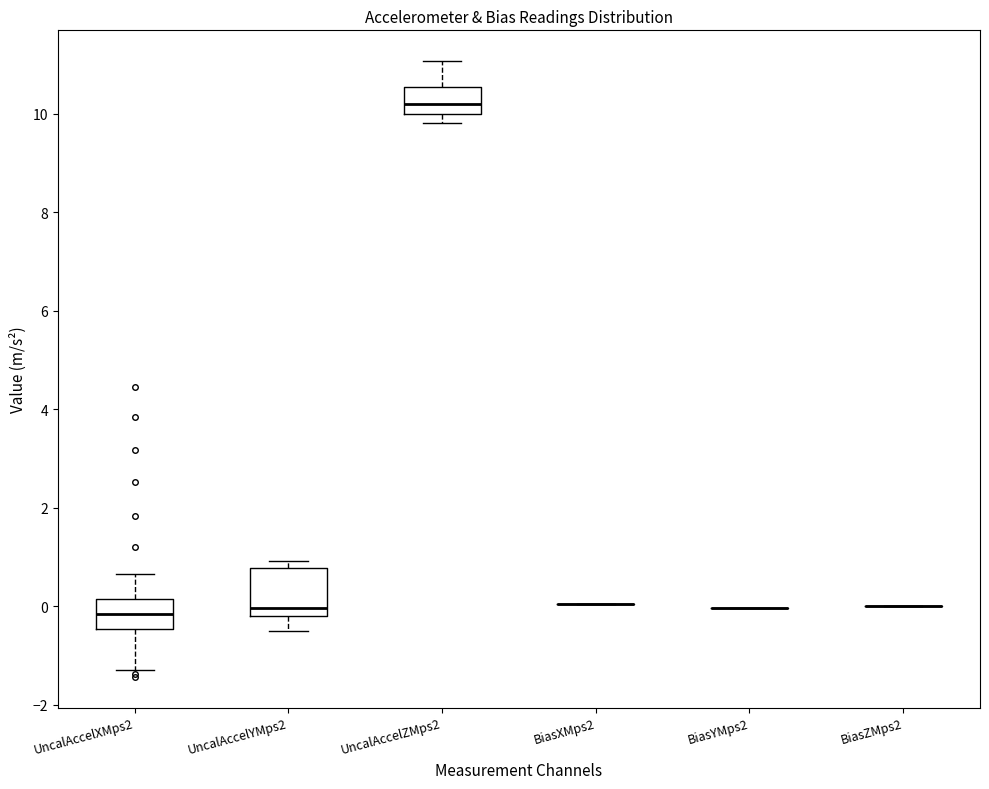

Reading left to right, read every box against the y-axis: the position of its median line, the range the box covers, and the ends of its whiskers. The values are not printed on the chart, so give them approximately, as read against the axis.

UncalAccelXMps2: median -0.2, box -0.4 to 0.2, whiskers -1.2 to 0.6
UncalAccelYMps2: median 0.0, box -0.2 to 0.8, whiskers -0.6 to 1.0
UncalAccelZMps2: median 10.2, box 10.0 to 10.6, whiskers 9.8 to 11.0
BiasXMps2: box collapsed to a line at 0.0, whiskers 0.0 to 0.0
BiasYMps2: box collapsed to a line at 0.0, whiskers 0.0 to 0.0
BiasZMps2: box collapsed to a line at 0.0, whiskers 0.0 to 0.0